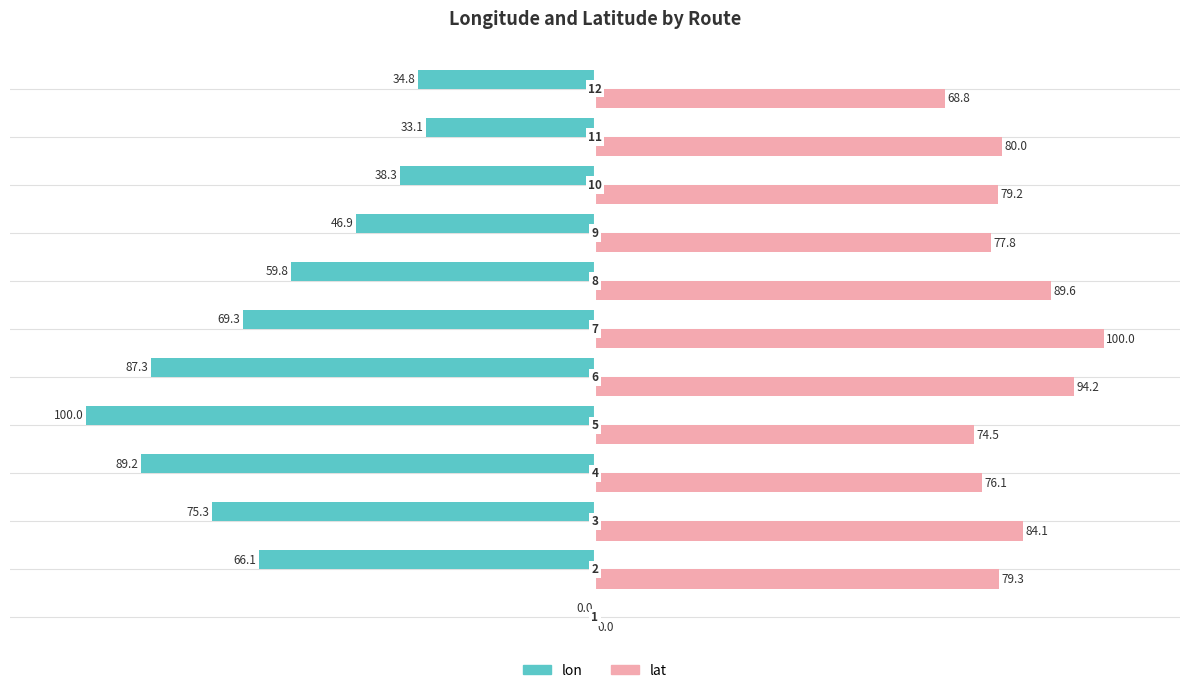

What is the value of the lon bar at the 10th from the left?

-38.3